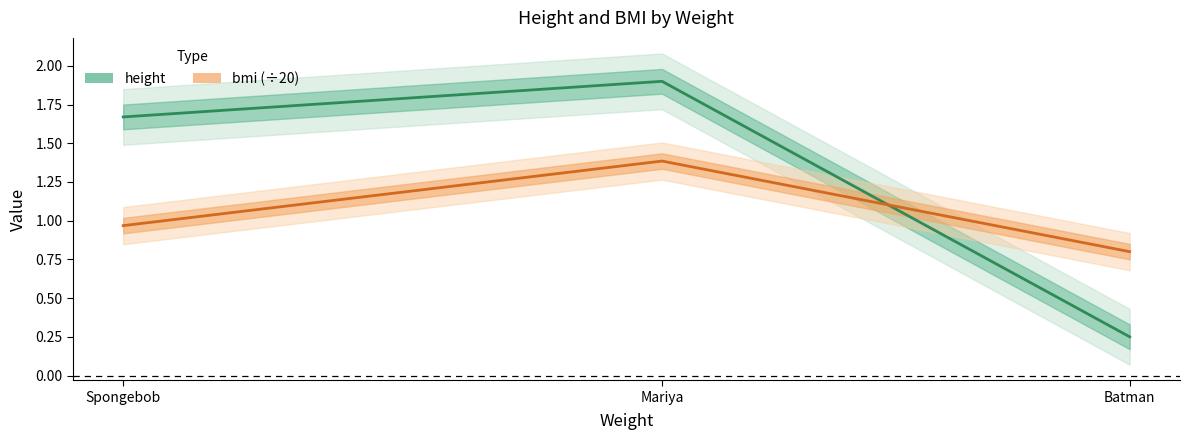

Which series has the largest total across all categories?

height